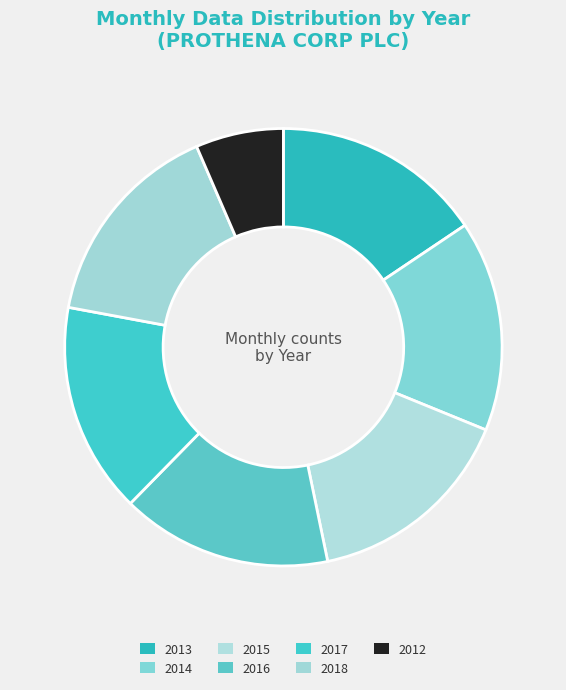

The 2018 slice represents 25% of the pie. True or false?

False